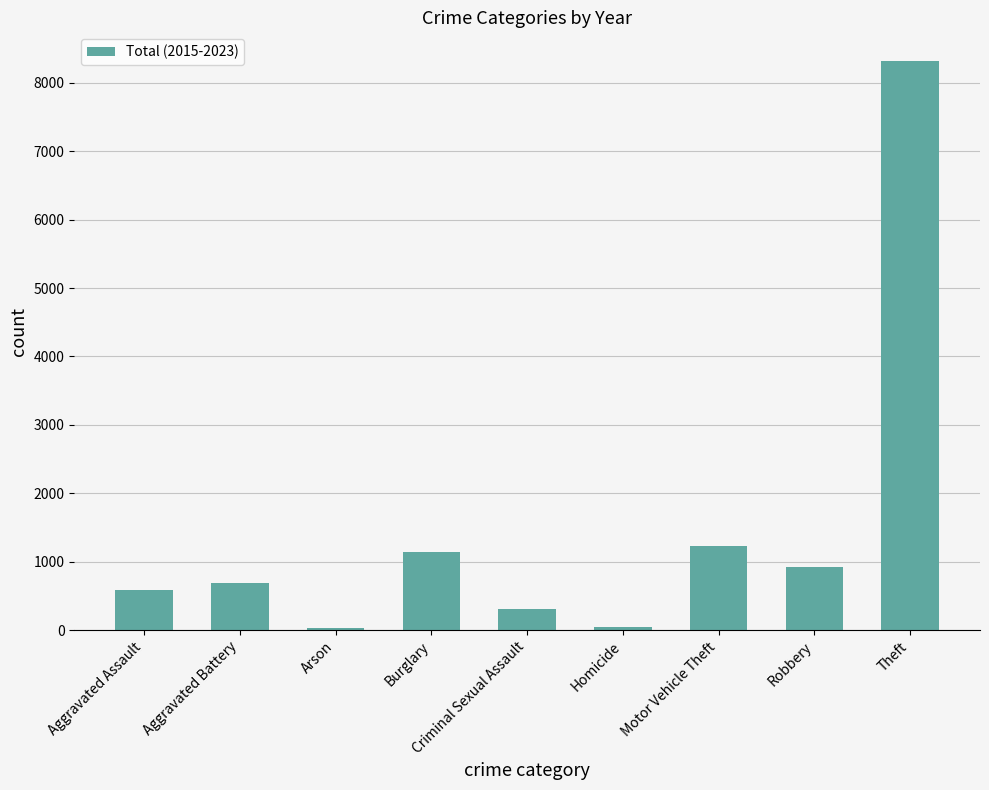

What is the difference between the second highest and minimum values?

1198